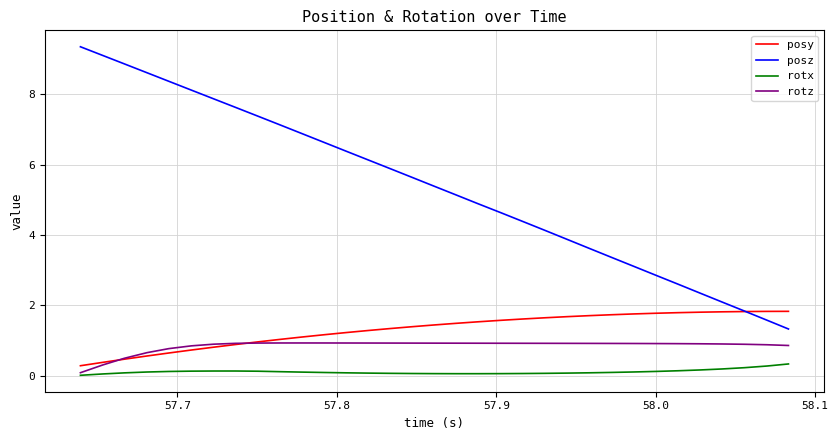

Which series has the widest spread of values?

posz